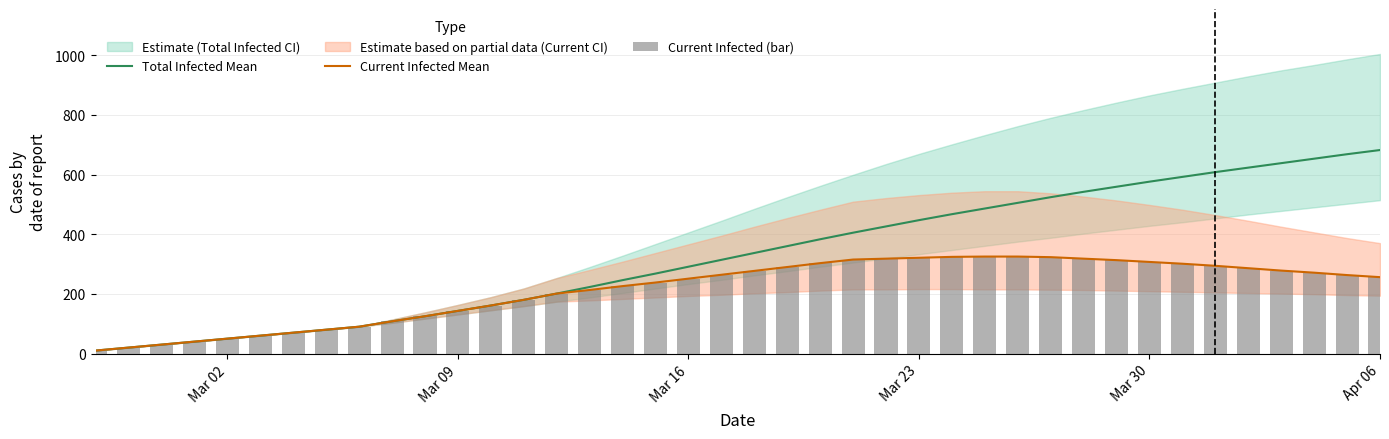

Reading left to right, transcribe all the data shown in this chart.

Total Infected Mean: 10	20	30	40	50	60	70	80	90	108	125	143	161	180	201	223	246	268	291	314	337	360	383	405	426	447	467	486	505	524	542	559	576	592	608	623	638	653	668	682
Current Infected Mean: 10	20	30	40	50	60	70	80	90	108	125	143	161	180	201	213	226	238	251	264	277	290	303	315	318	321	324	325	325	323	318	313	307	301	294	286	278	271	263	256
Current Infected (bar): 10	20	30	40	50	60	70	80	90	108	125	143	161	180	201	213	226	238	251	264	277	290	303	315	318	321	324	325	325	323	318	313	307	301	294	286	278	271	263	256